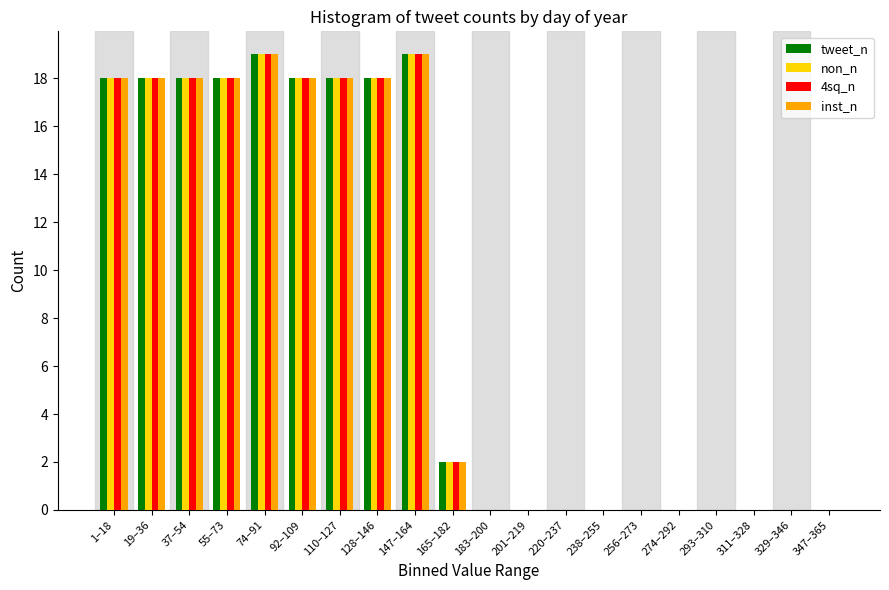

What is the sum of all inst_n values?

166